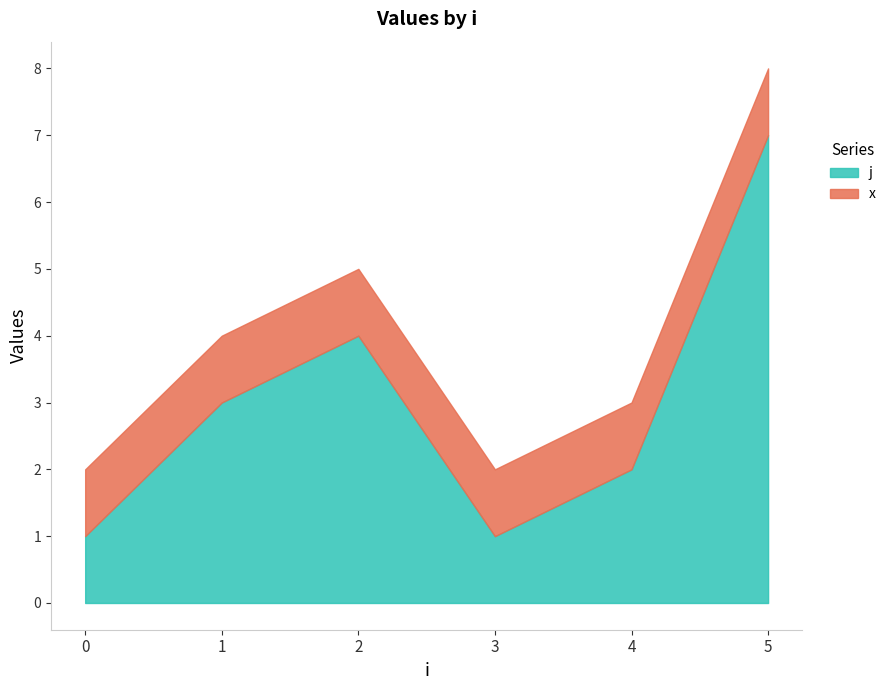

What is the total value across all series at 0?

2